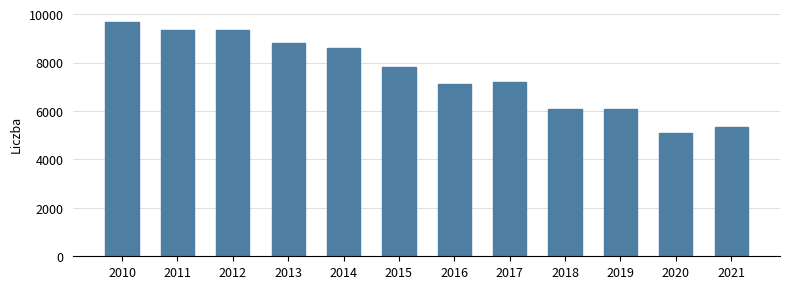

At which category does the chart reach its minimum across all series?

2020